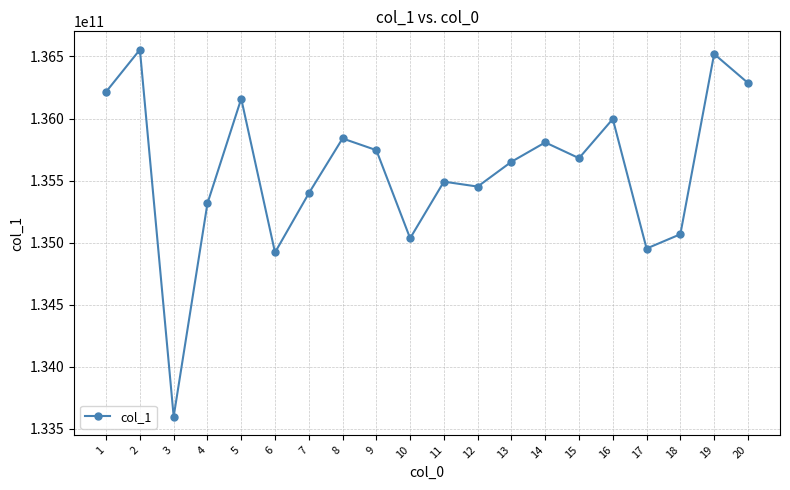

What is the approximate value at 13?

135651932828.4